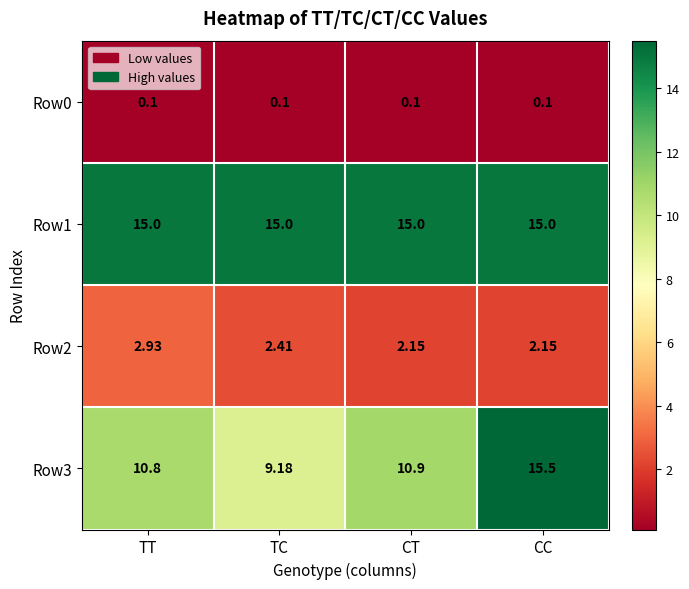

At which label is Row3 closest to 12?

CT